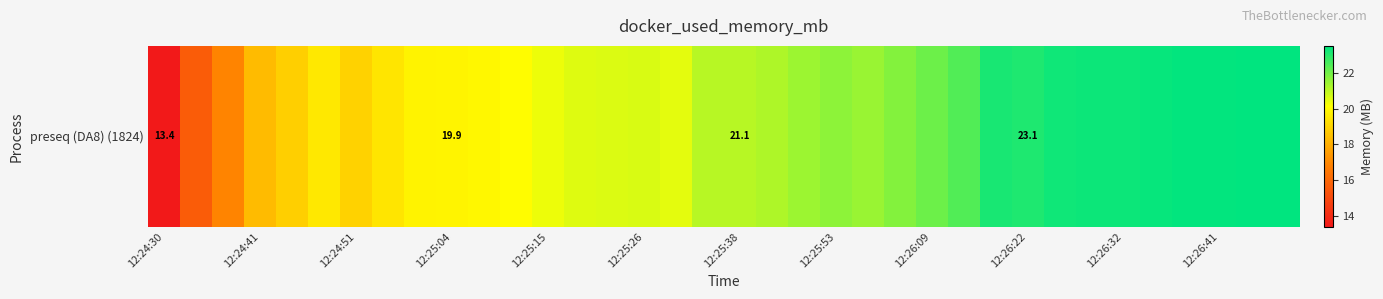

What is the greatest value displayed?

23.5